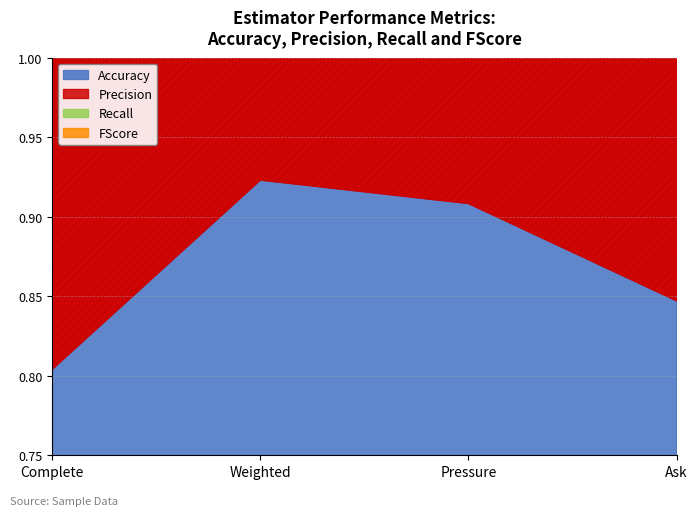

What are all the series names shown in the legend?

Accuracy, Precision, Recall, FScore